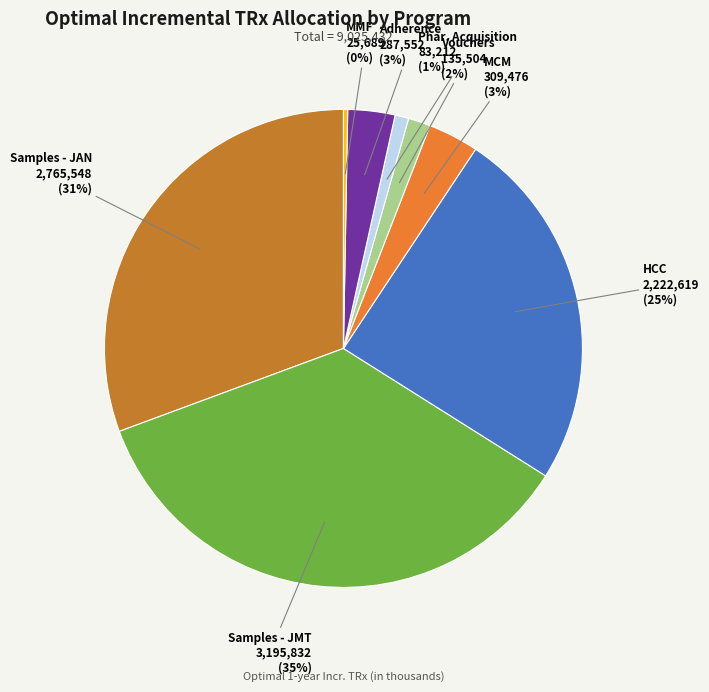

To the nearest percent, what percentage of the pie is Adherence?

3%